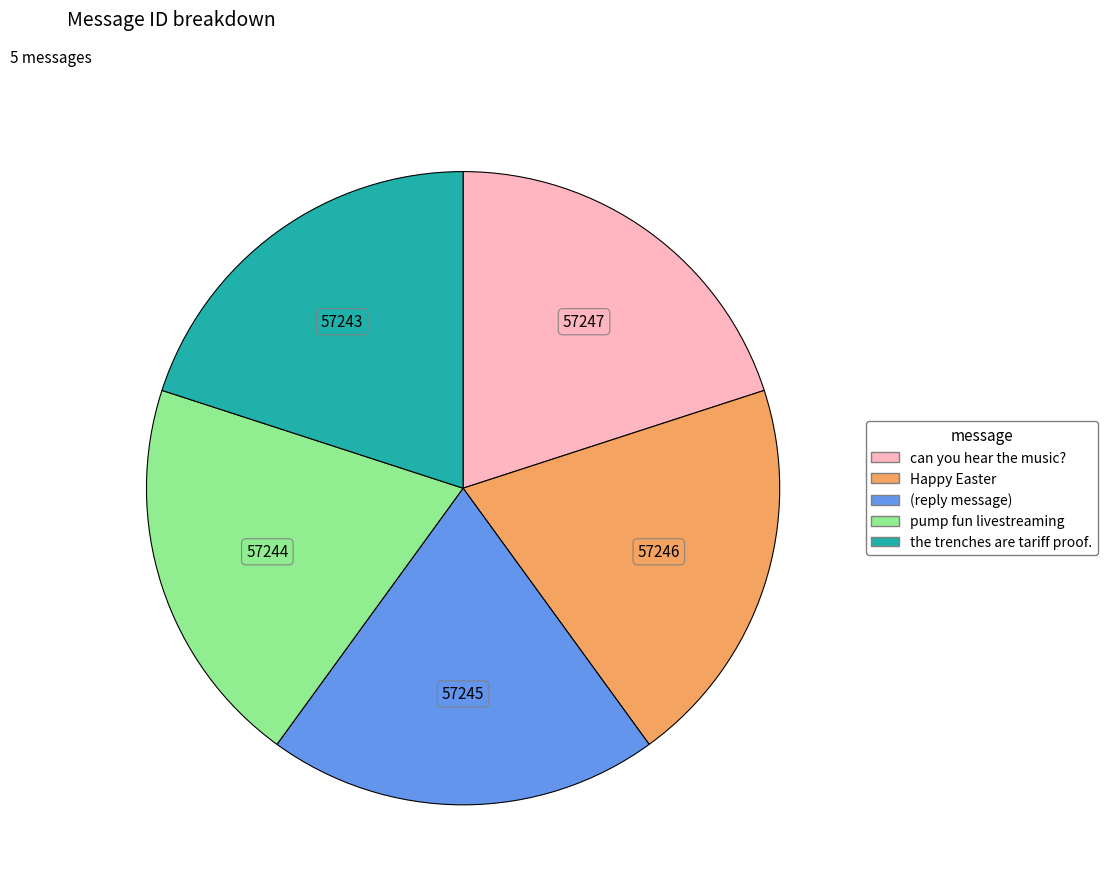

Is it true that pump fun livestreaming is 20% of the pie?

True